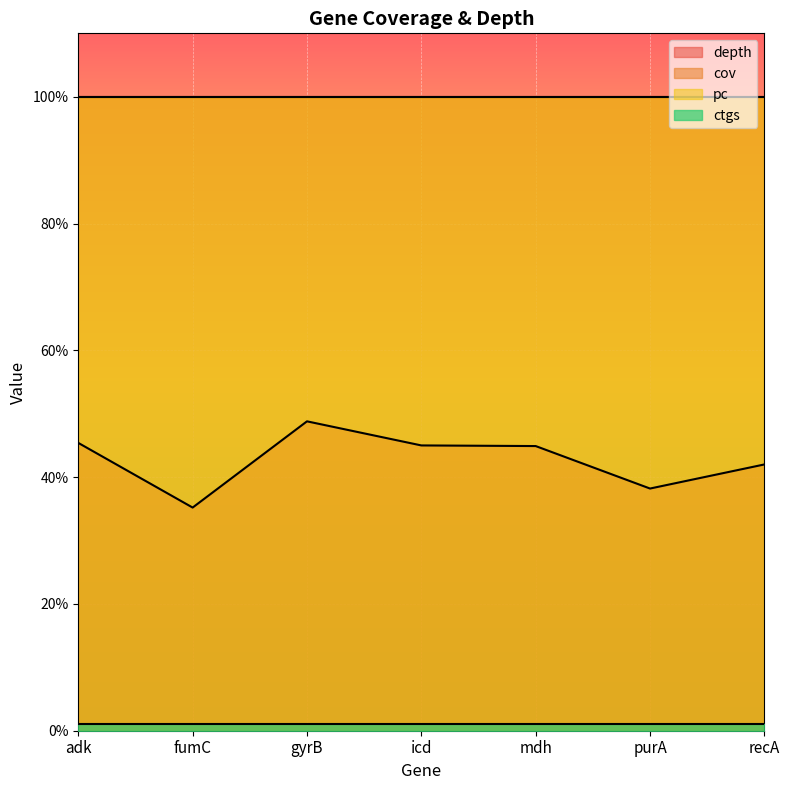

Rank the categories by depth value from highest to lowest.

gyrB, adk, icd, mdh, recA, purA, fumC